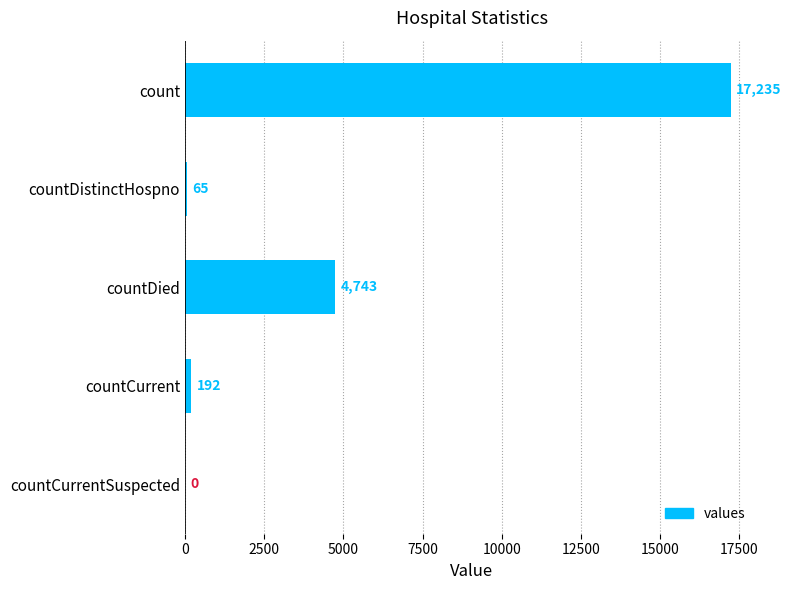

Reading top to bottom, extract all data points from this chart.

count=17235	countDistinctHospno=65	countDied=4743	countCurrent=192	countCurrentSuspected=0